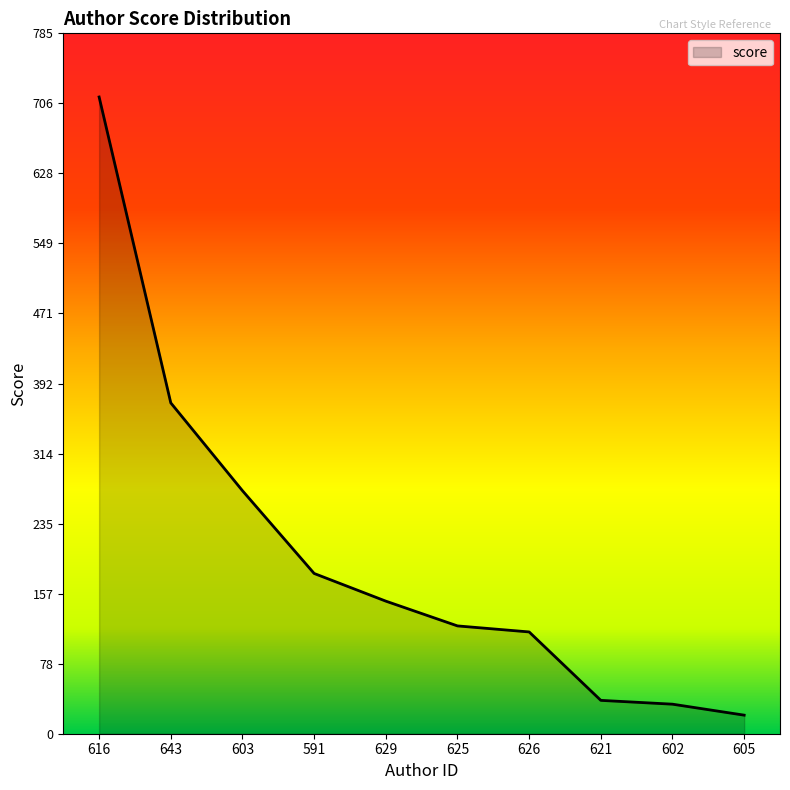

The value at 621 is 37.4. True or false?

True